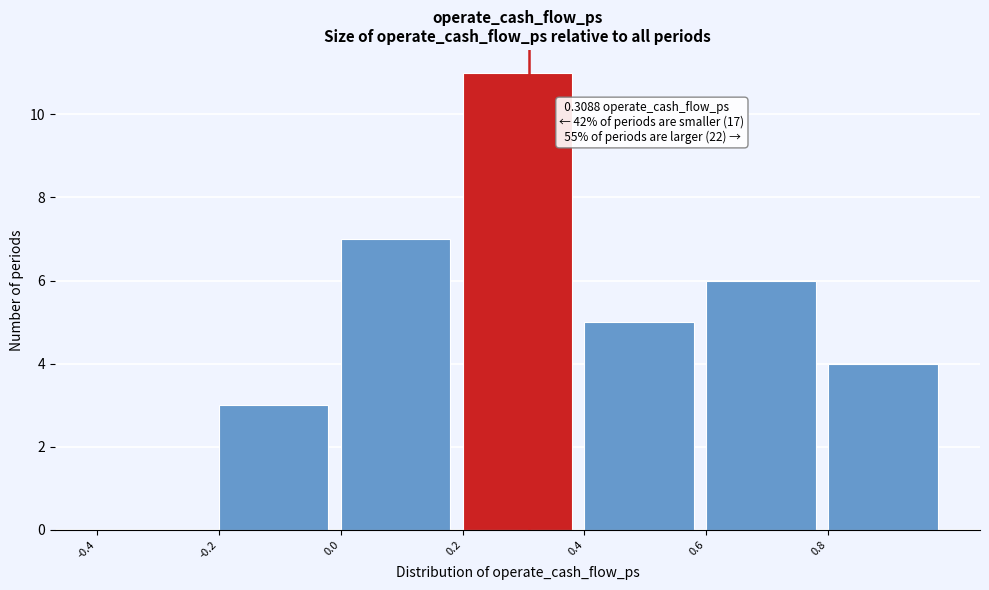

Which range on the x-axis has the tallest bar?

0.2 to 0.4